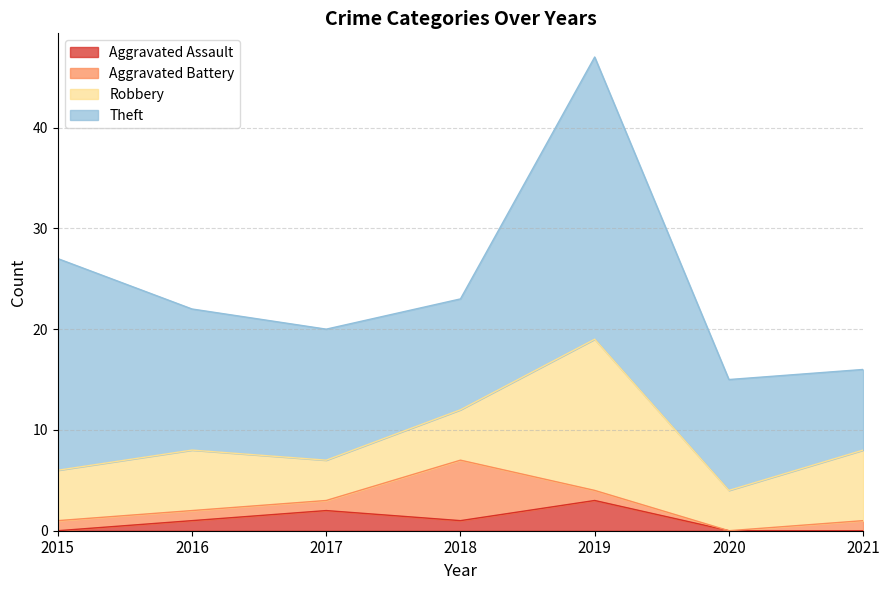

Reading right to left, transcribe all the data shown in this chart.

Aggravated Assault: 2021=0	2020=0	2019=3	2018=1	2017=2	2016=1	2015=0
Aggravated Battery: 2021=1	2020=0	2019=1	2018=6	2017=1	2016=1	2015=1
Robbery: 2021=7	2020=4	2019=15	2018=5	2017=4	2016=6	2015=5
Theft: 2021=8	2020=11	2019=28	2018=11	2017=13	2016=14	2015=21